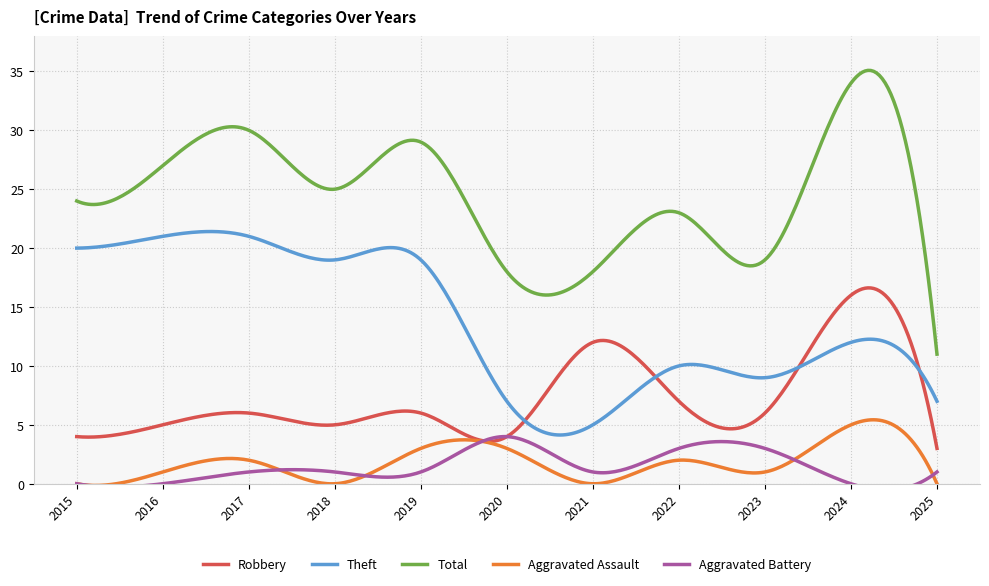

Is it true that Aggravated Battery equals 3 at 2022?

True